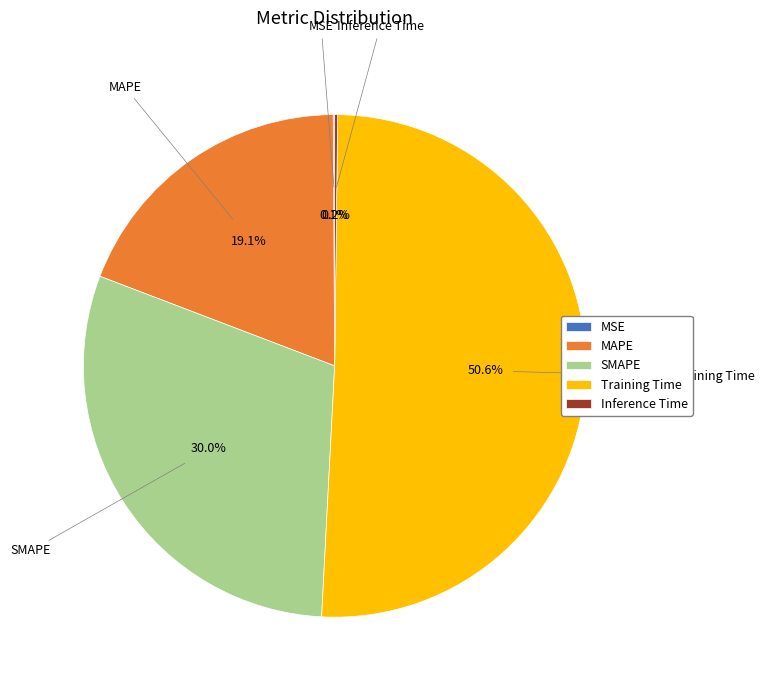

Between MAPE and SMAPE, which is larger?

SMAPE